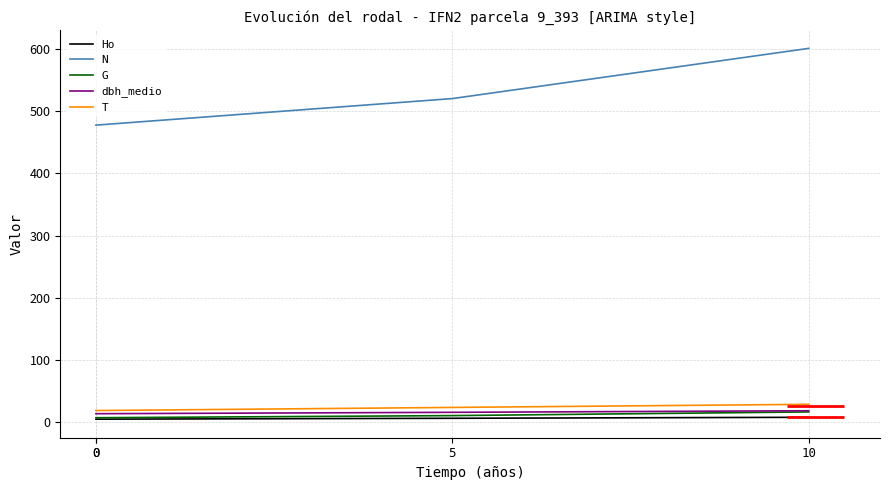

What is the difference between the T values at 5 and 0?

5.0